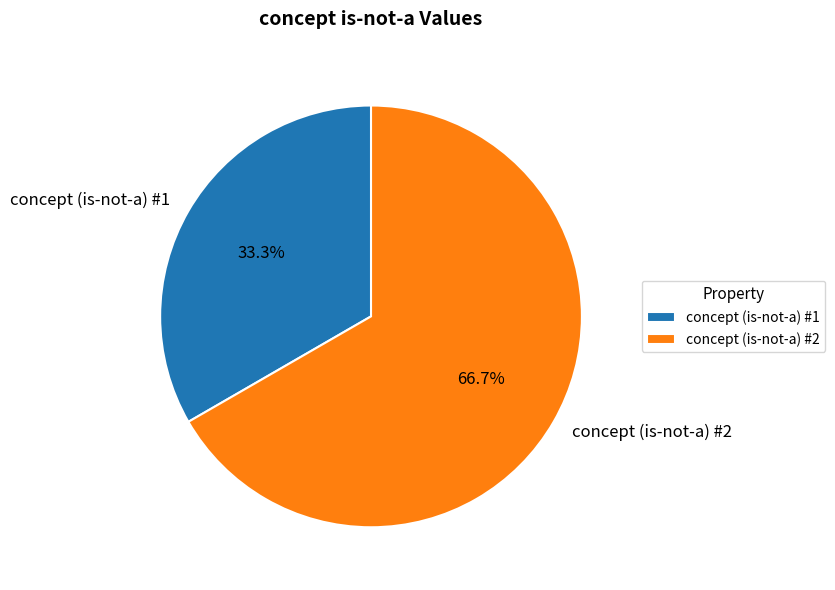

How much of the chart is everything except concept (is-not-a) #1?

66.7%